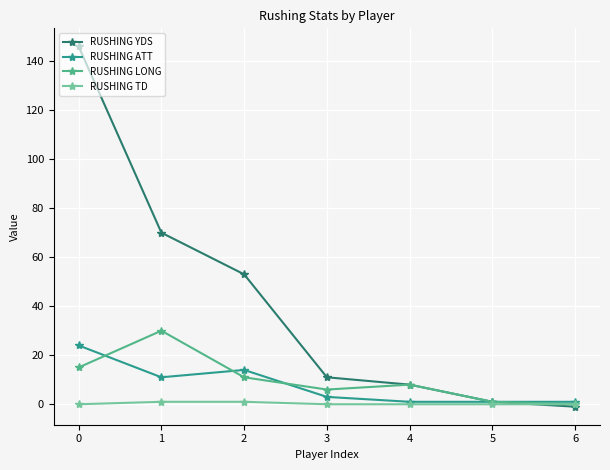

What is the value of the RUSHING YDS point at the 7th from the left?

-1